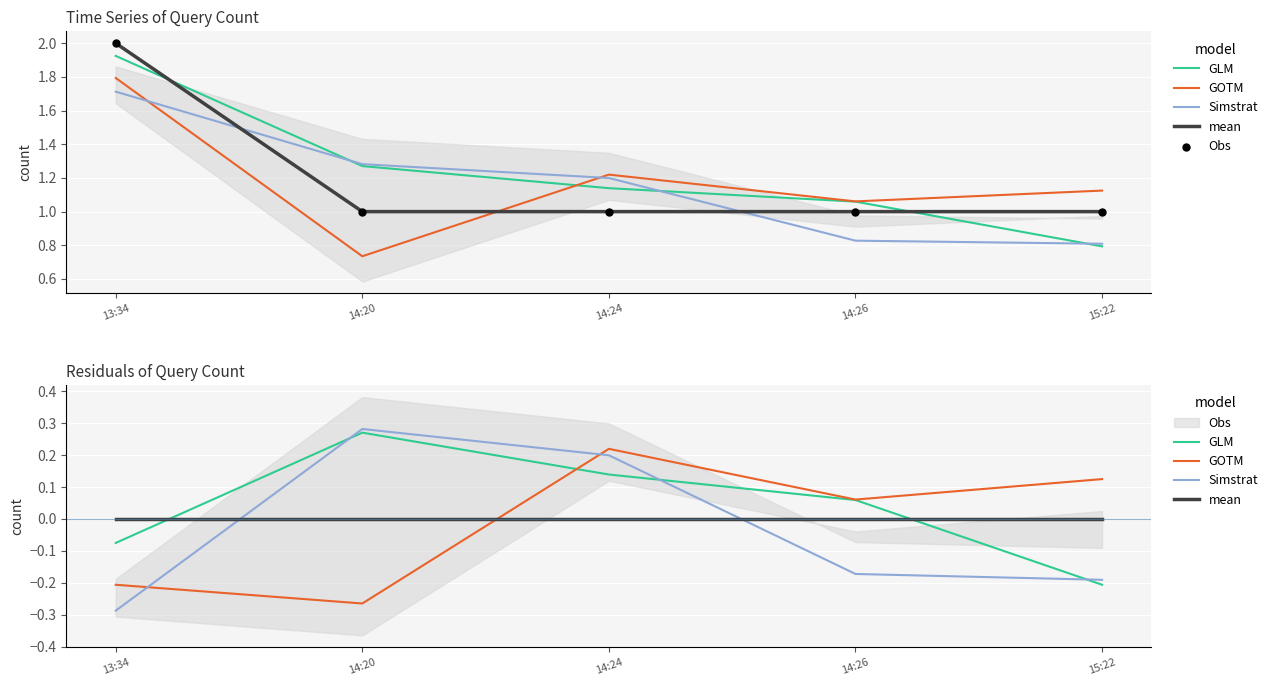

At how many categories does at least one series exceed 0?

5